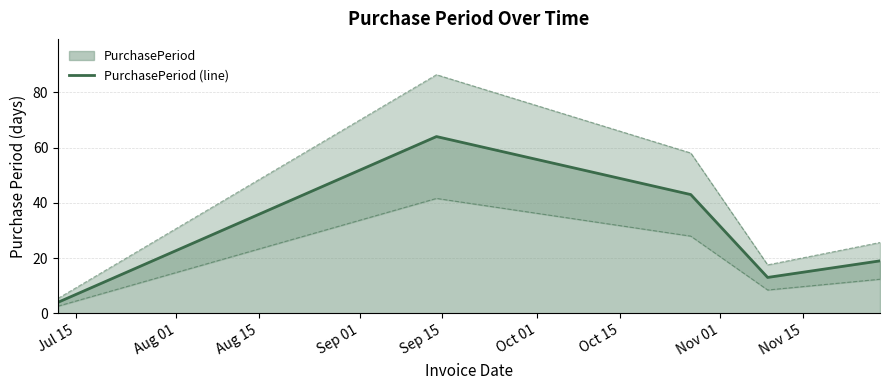

What is the greatest value displayed?

64